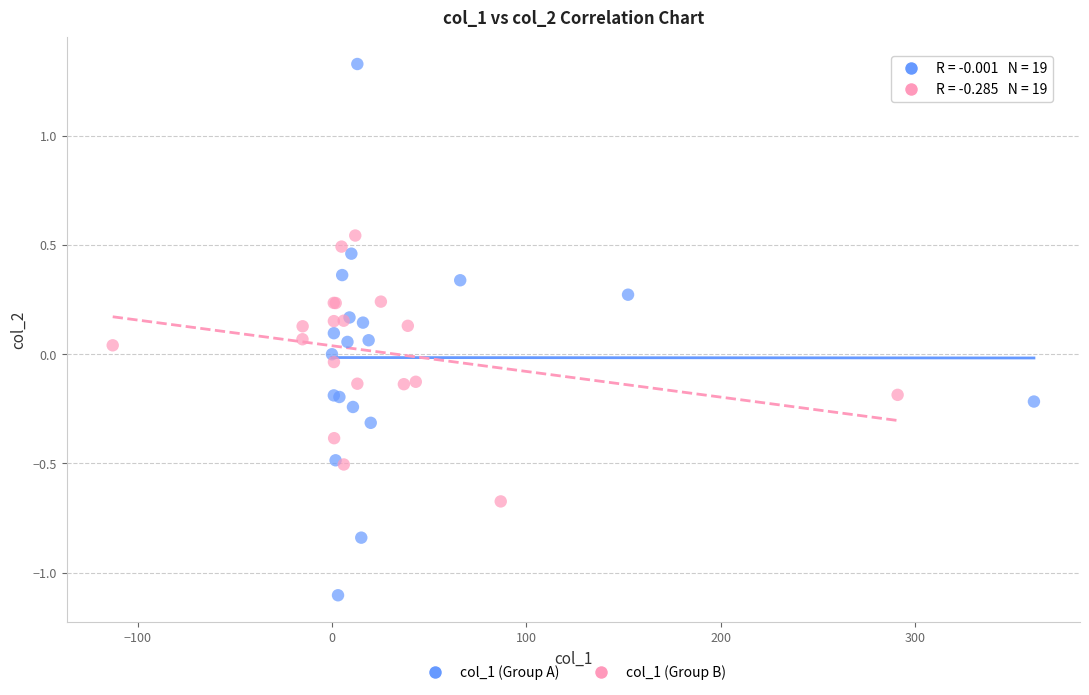

Which series reaches the maximum Y coordinate?

col_1 (Group A)